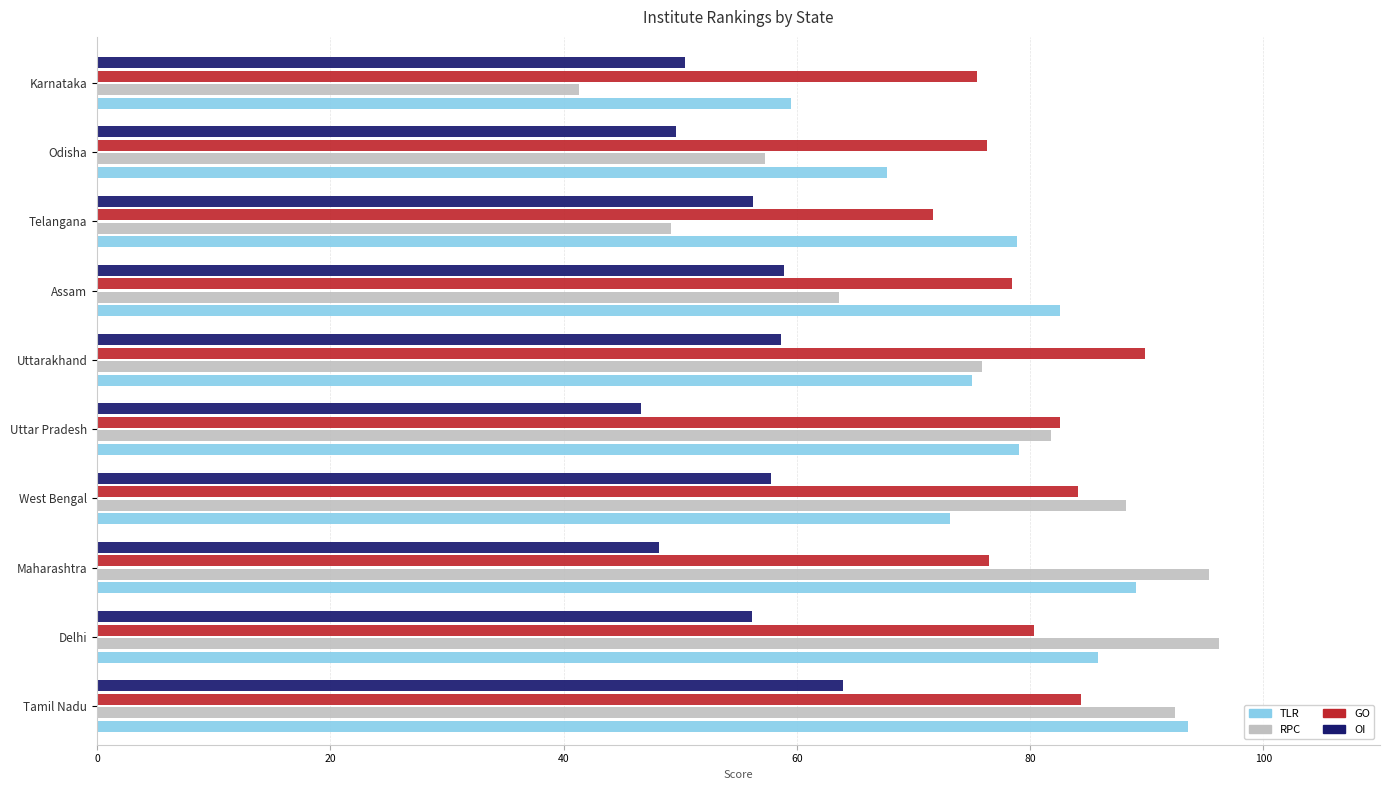

What is the average value of the GO series?

80.0